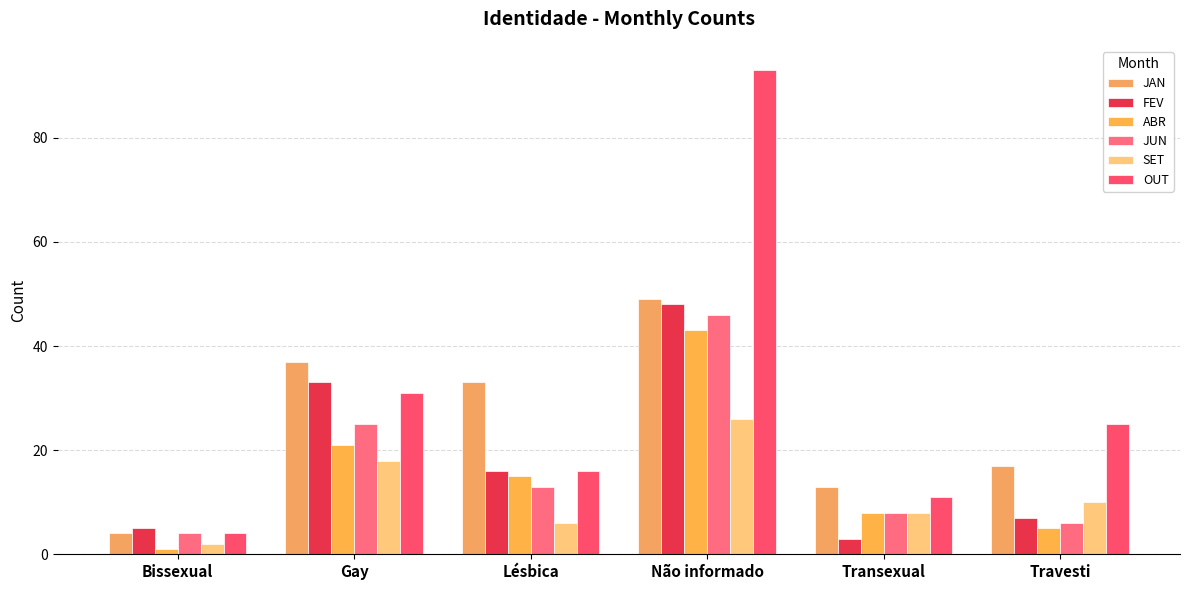

Rank the categories by FEV value from lowest to highest.

Transexual, Bissexual, Travesti, Lésbica, Gay, Não informado